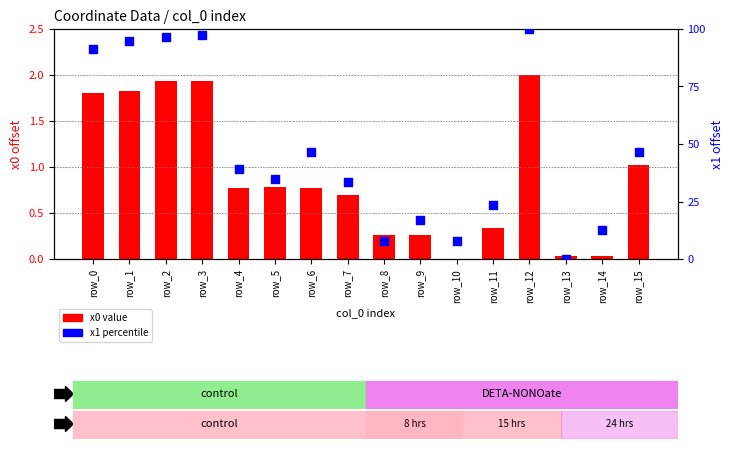

Is the value of x1 percentile at row_9 greater than the value of x0 value at row_3?

Yes